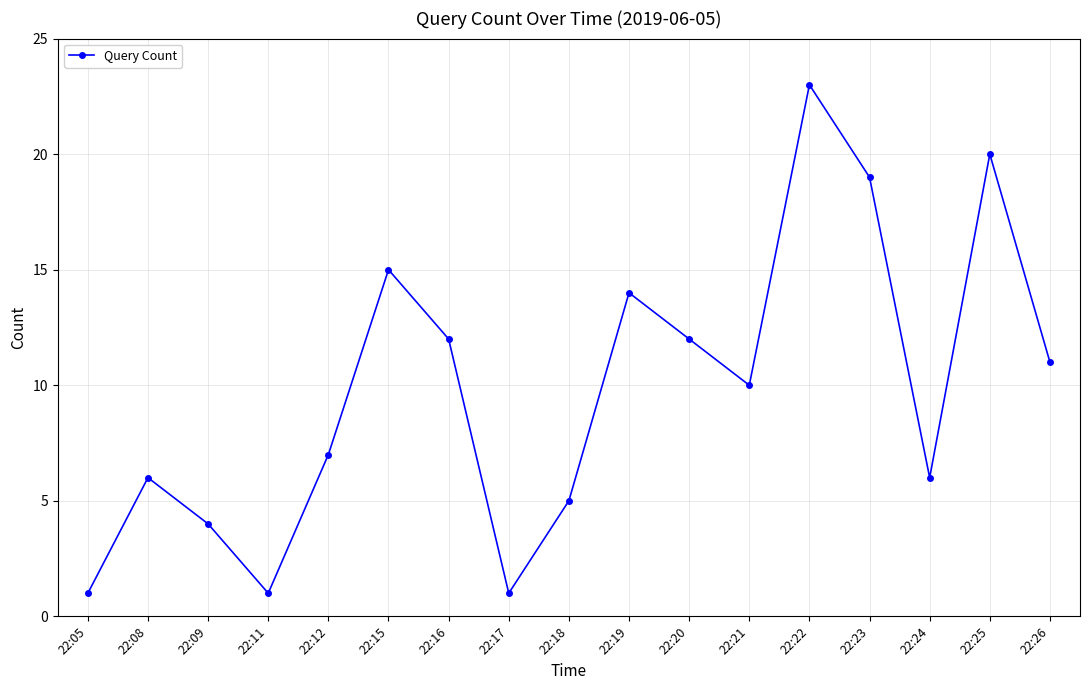

Which label corresponds to the largest value in the chart?

22:22